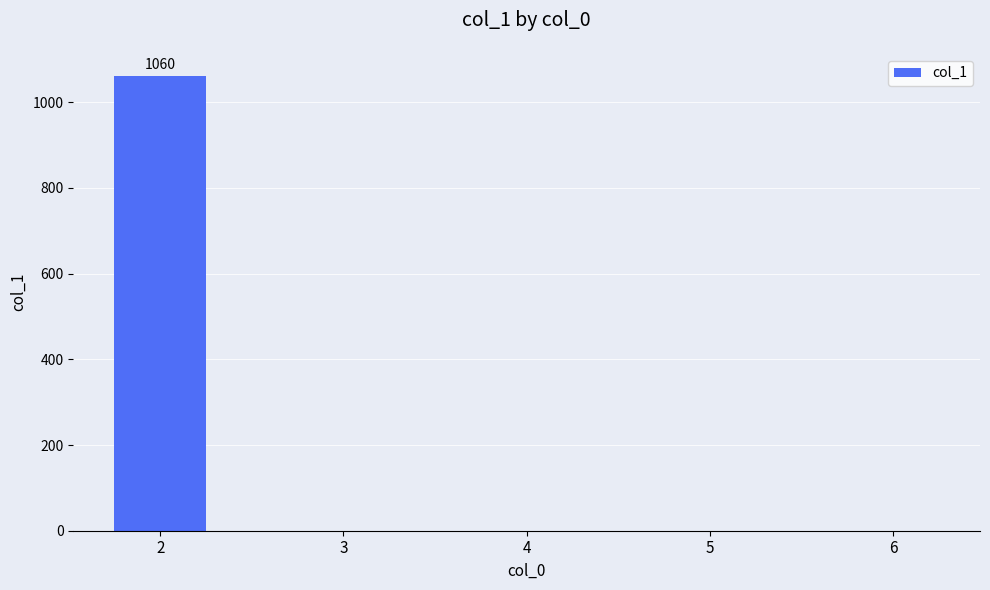

What is the maximum value shown in the chart?

1060